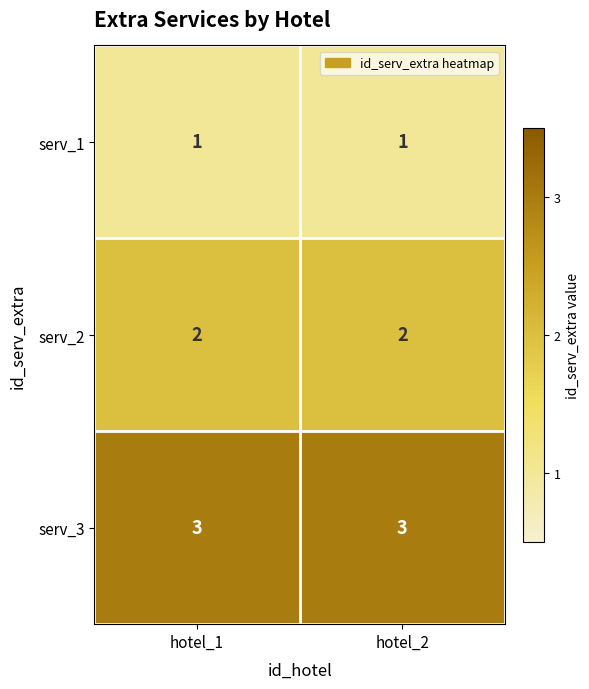

What is the average value of the serv_3 series?

3